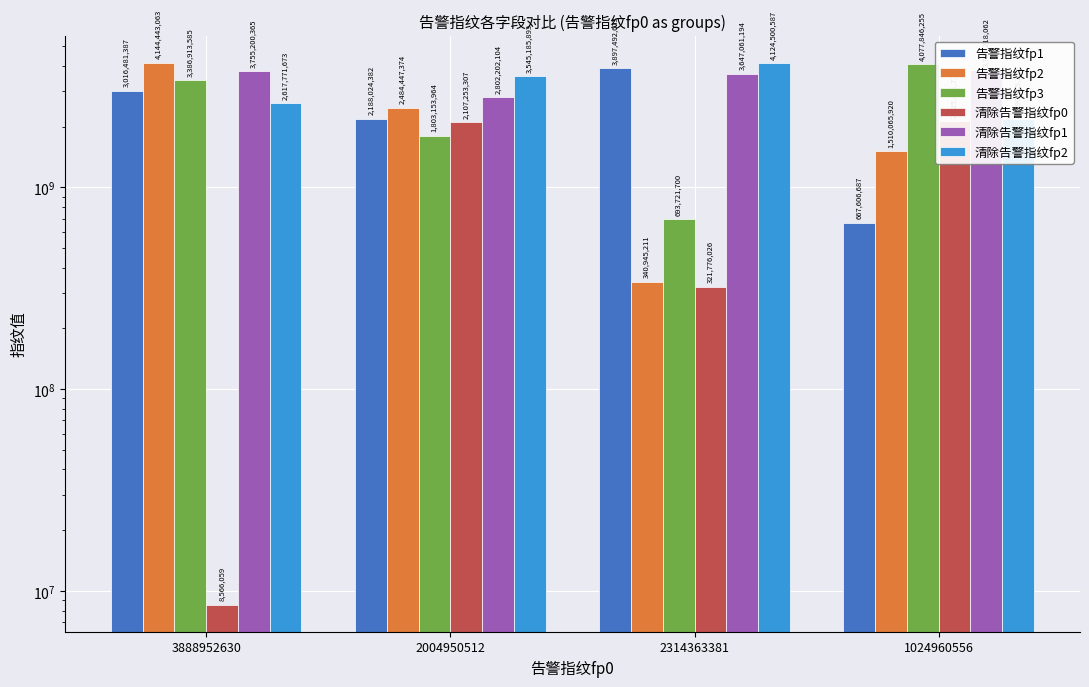

What is the difference between the 告警指纹fp3 values at 2314363381 and 3888952630?

2693191885